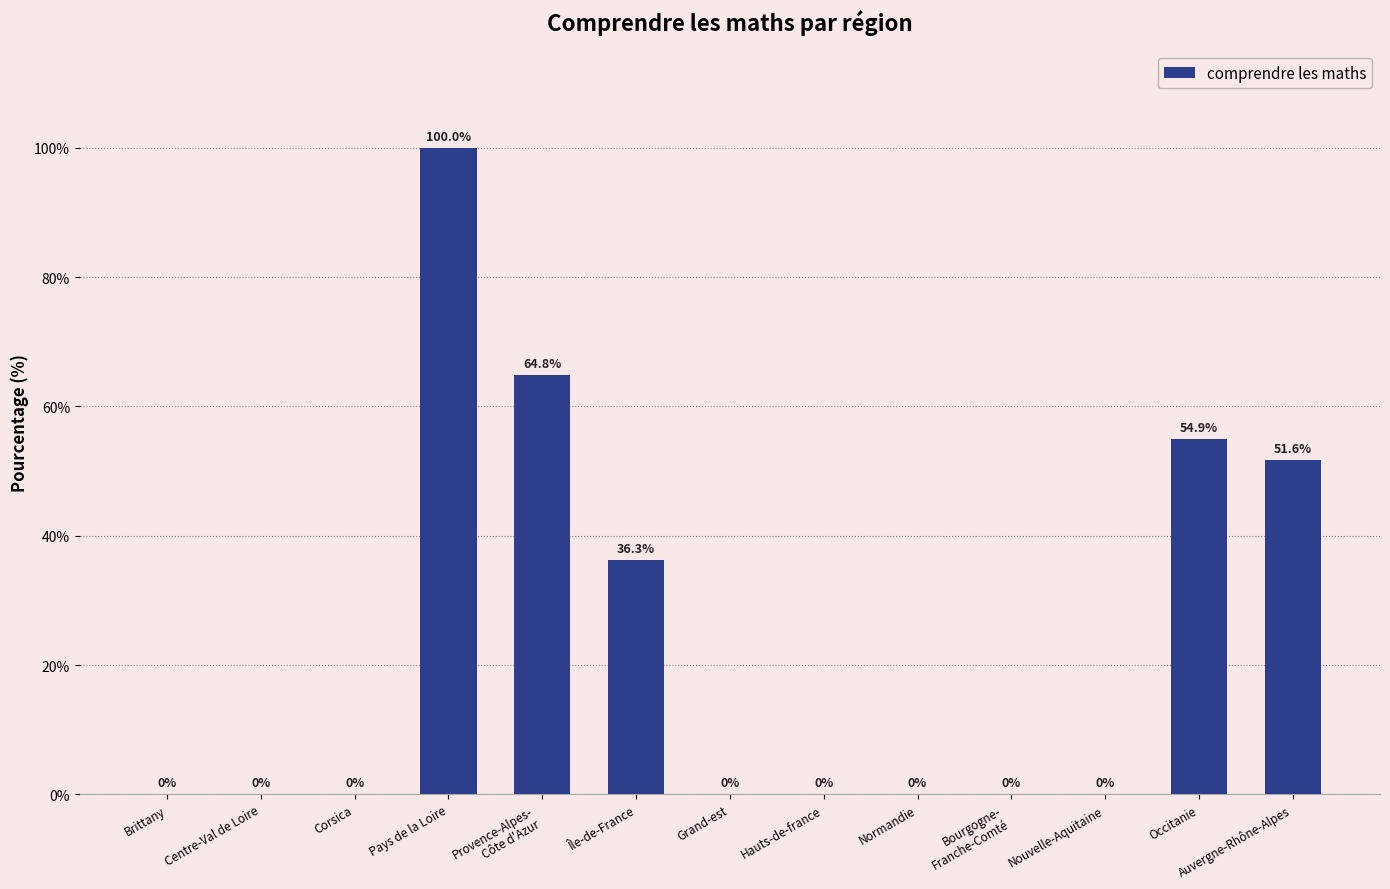

Reading left to right, extract all data points from this chart.

Brittany=0.0	Centre-Val de Loire=0.0	Corsica=0.0	Pays de la Loire=100.0	Provence-Alpes-
Côte d'Azur=64.8	Île-de-France=36.3	Grand-est=0.0	Hauts-de-france=0.0	Normandie=0.0	Bourgogne-
Franche-Comté=0.0	Nouvelle-Aquitaine=0.0	Occitanie=54.9	Auvergne-Rhône-Alpes=51.6